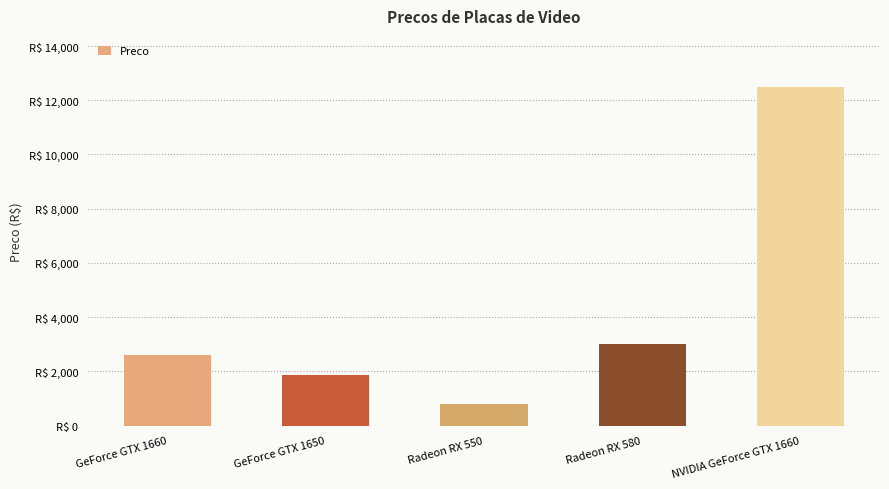

What is the value of the 3rd bar from the left?

789.9